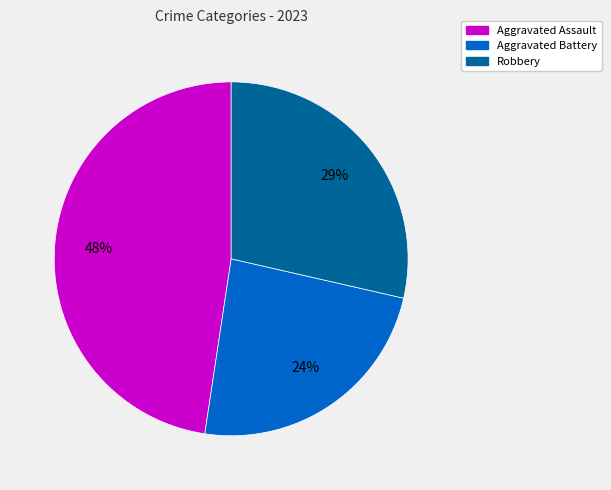

To the nearest percent, what is the difference between the largest and smallest slice percentages?

24%